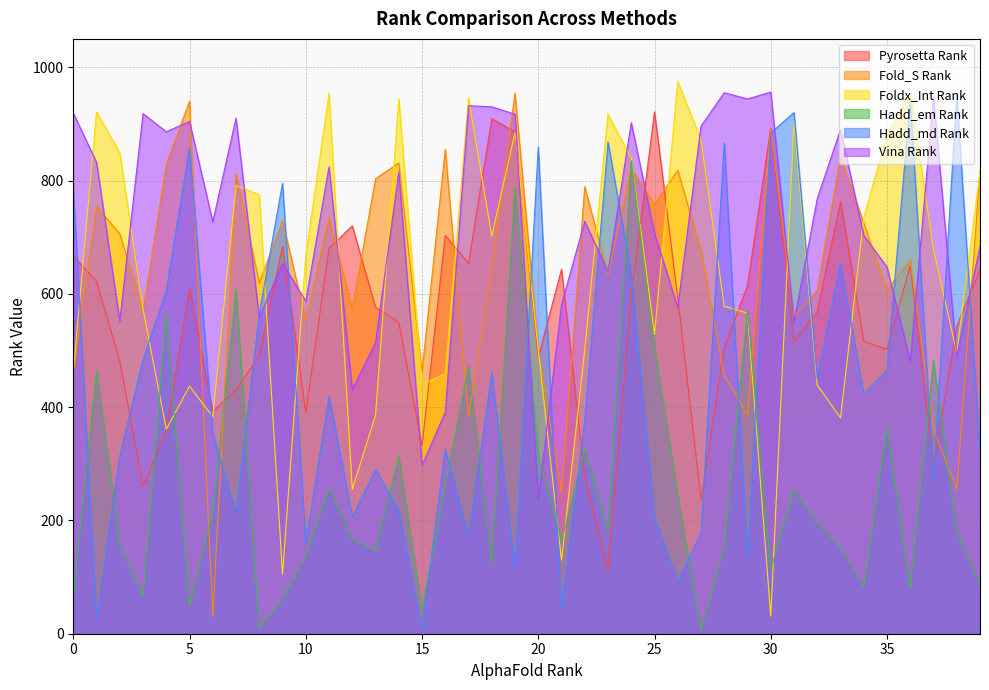

Does the chart display data point markers on the line(s)?

No